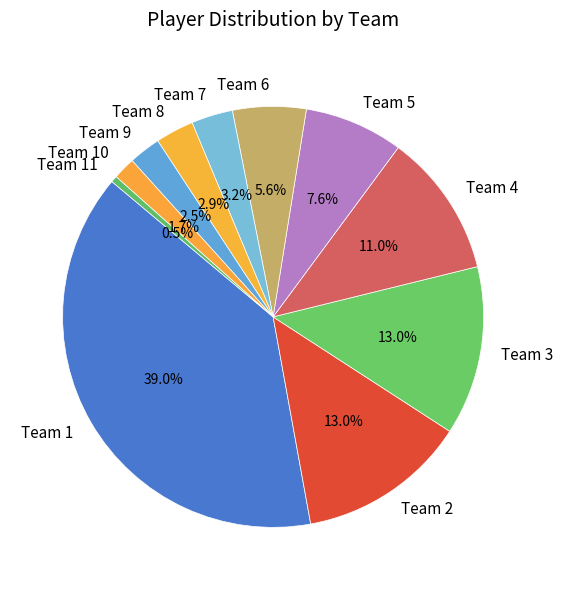

How many segments does this pie chart have?

11